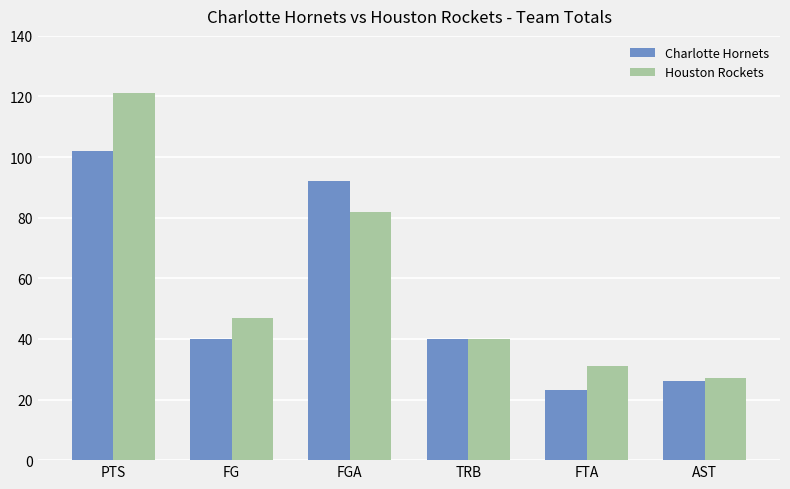

Which series has the largest range (max minus min)?

Houston Rockets